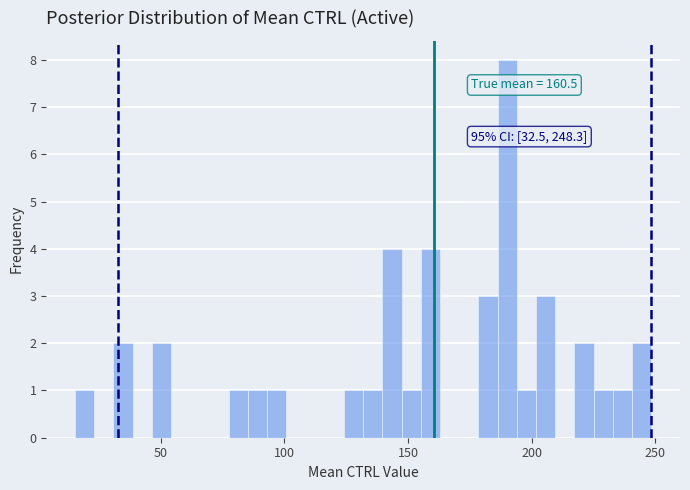

Around what value on the x-axis is the tallest bar? Give the approximate position of its centre, as read against the axis.

190